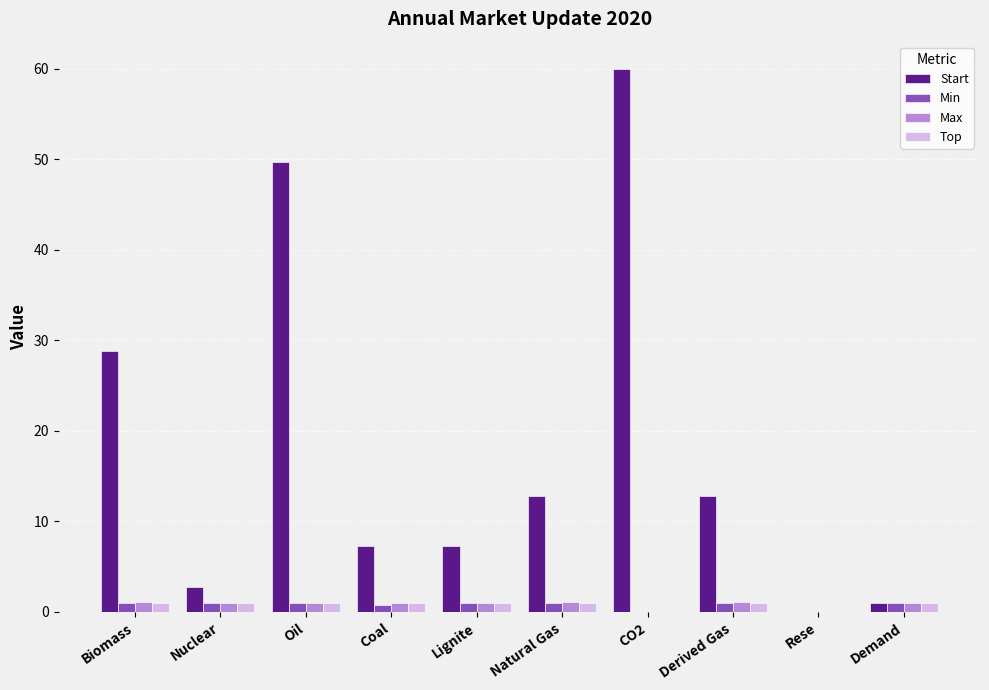

How many groups of bars are there?

10